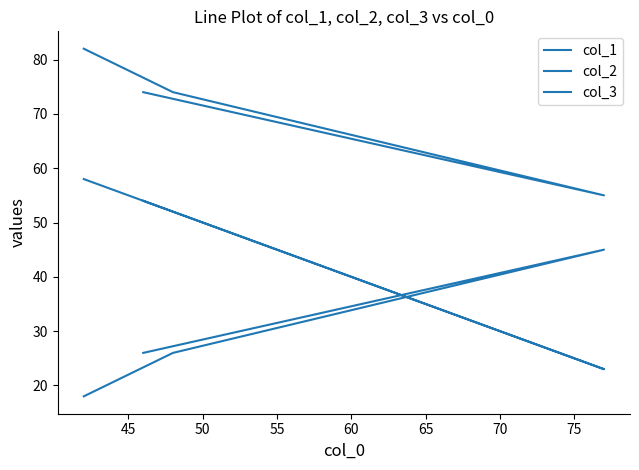

In col_2, how many points are higher than both neighbors (excluding endpoints)?

1